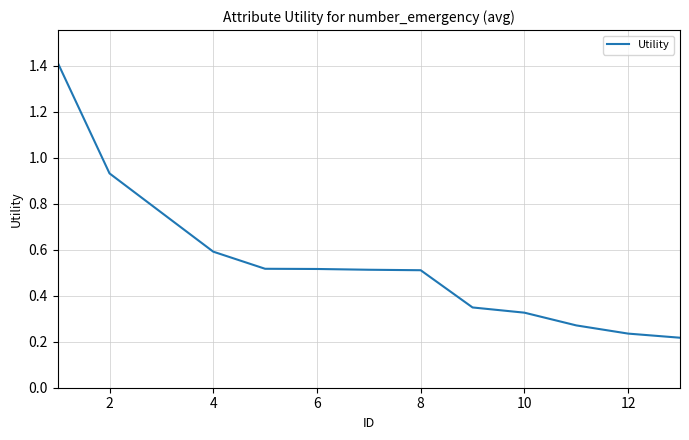

What is the sum of all values?

7.2